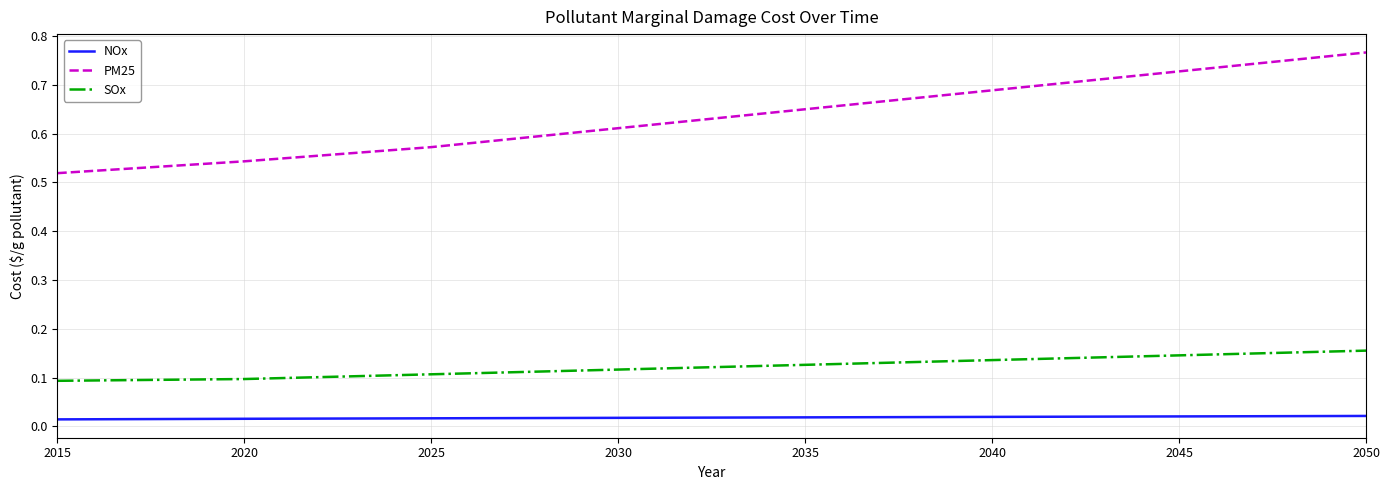

Which series has the largest total across all categories?

PM25